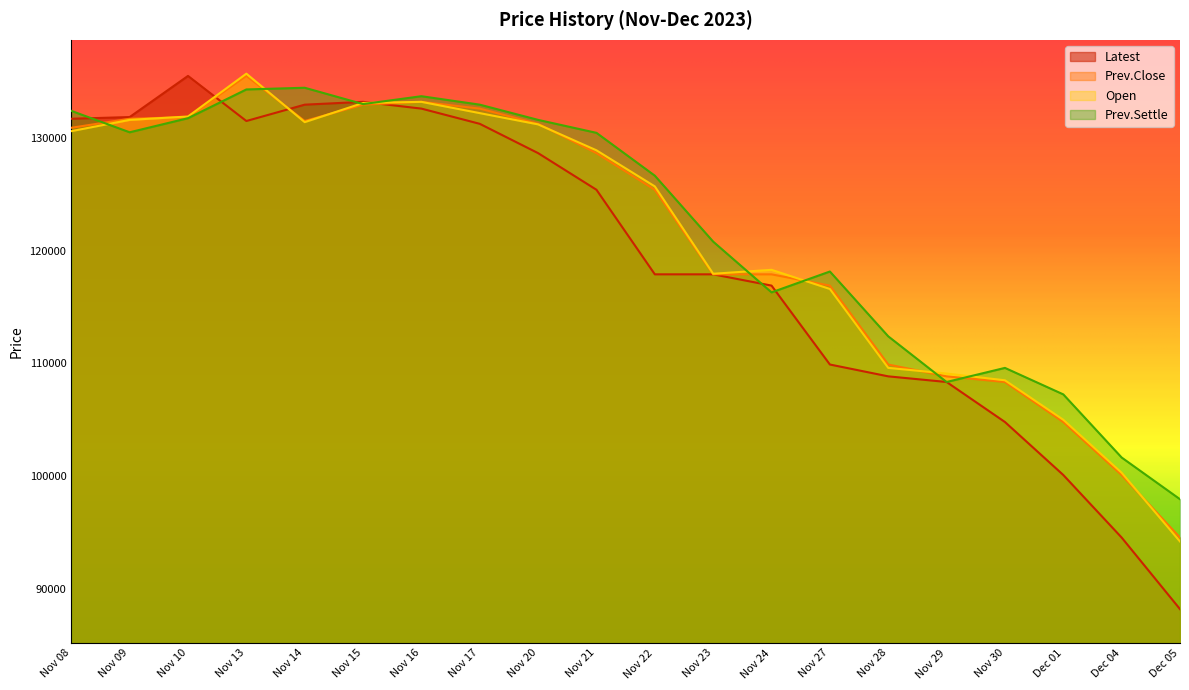

Between Nov 09 and Nov 20, which series saw the biggest shift?

Latest